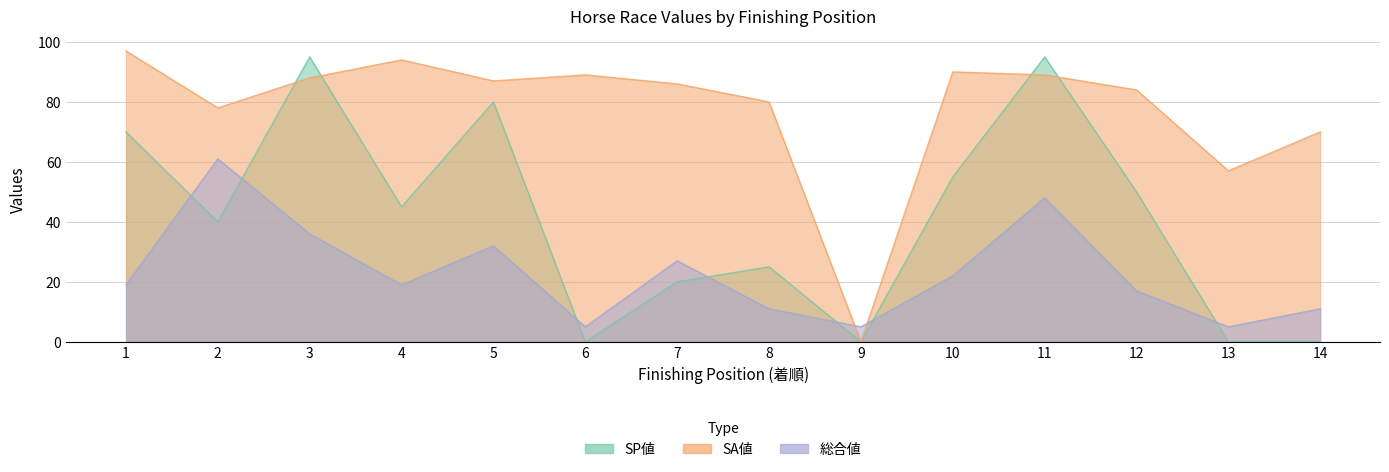

What is the value of the 総合値 point at the 13th from the left?

5